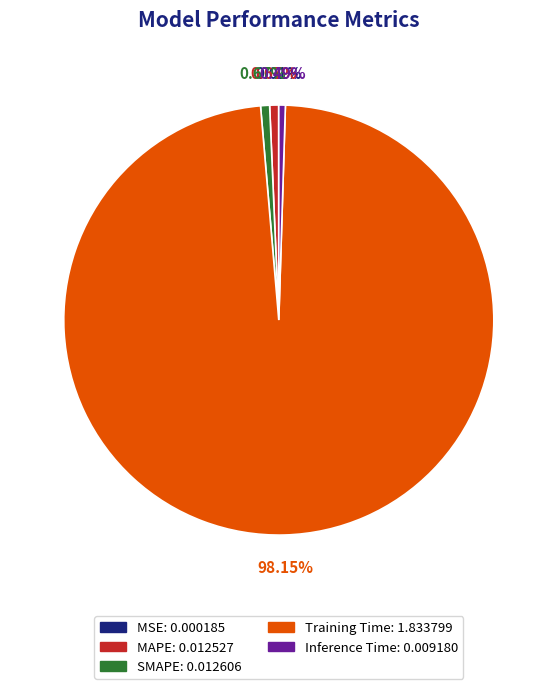

What is the largest slice in the pie chart?

Training Time